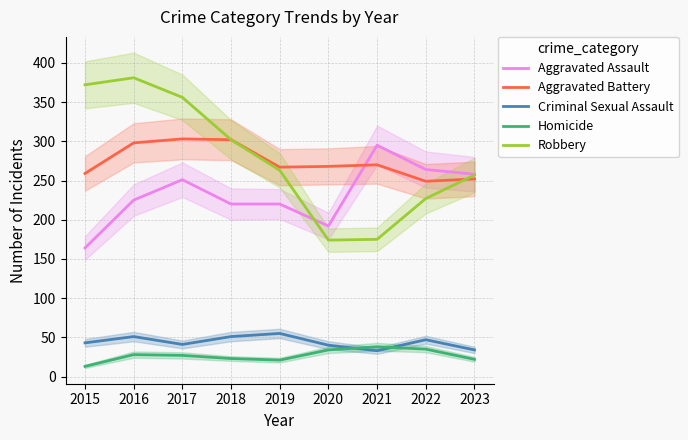

Is it true that Aggravated Battery equals 464 at 2020?

False